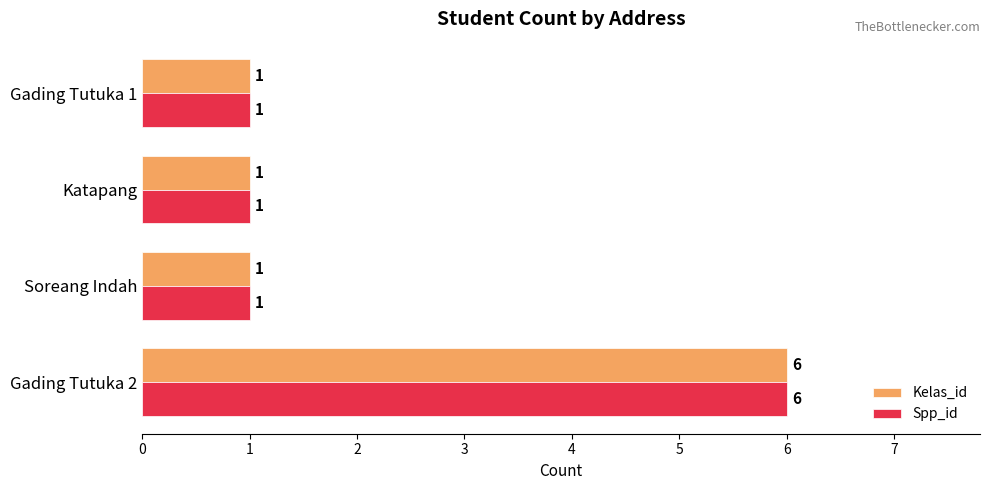

The Spp_id series shows 10 at Gading Tutuka 2. True or false?

False